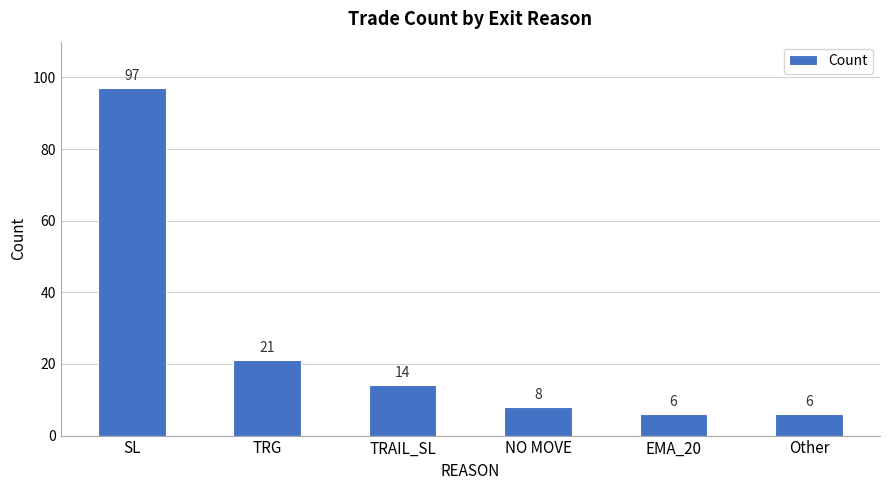

What is the average value?

25